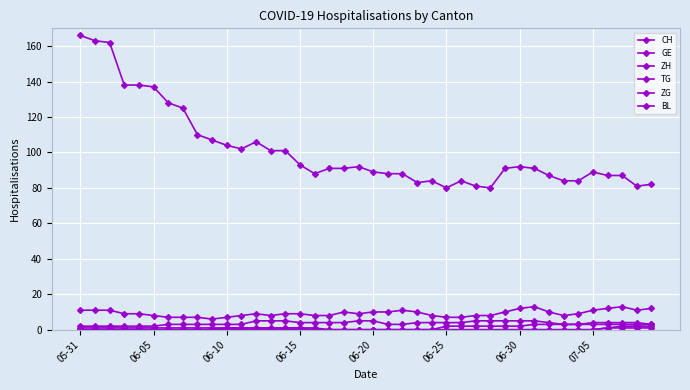

Where is BL nearest to the value 0?

05-31